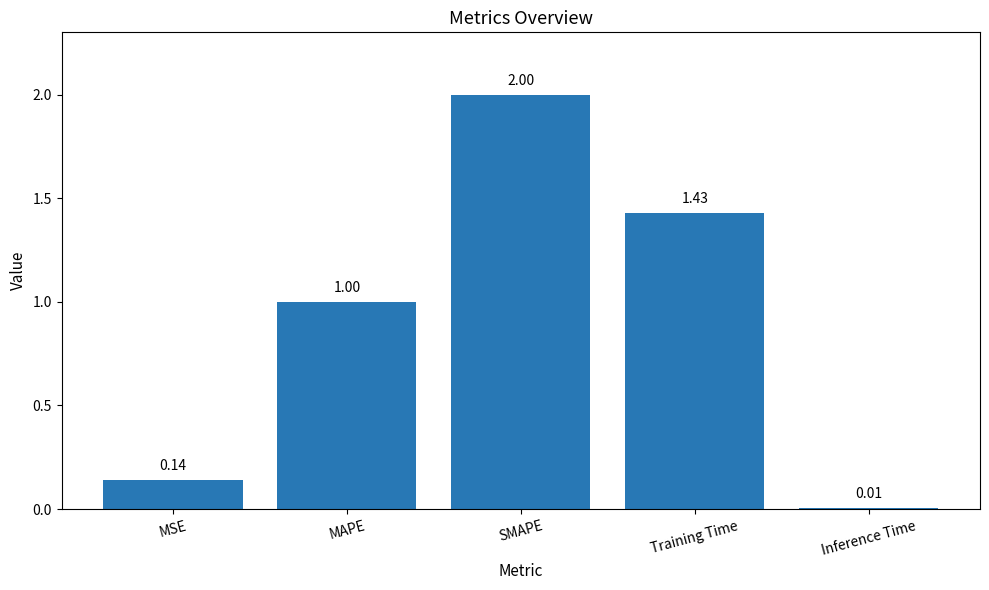

What is the difference between the maximum and second lowest values?

1.9